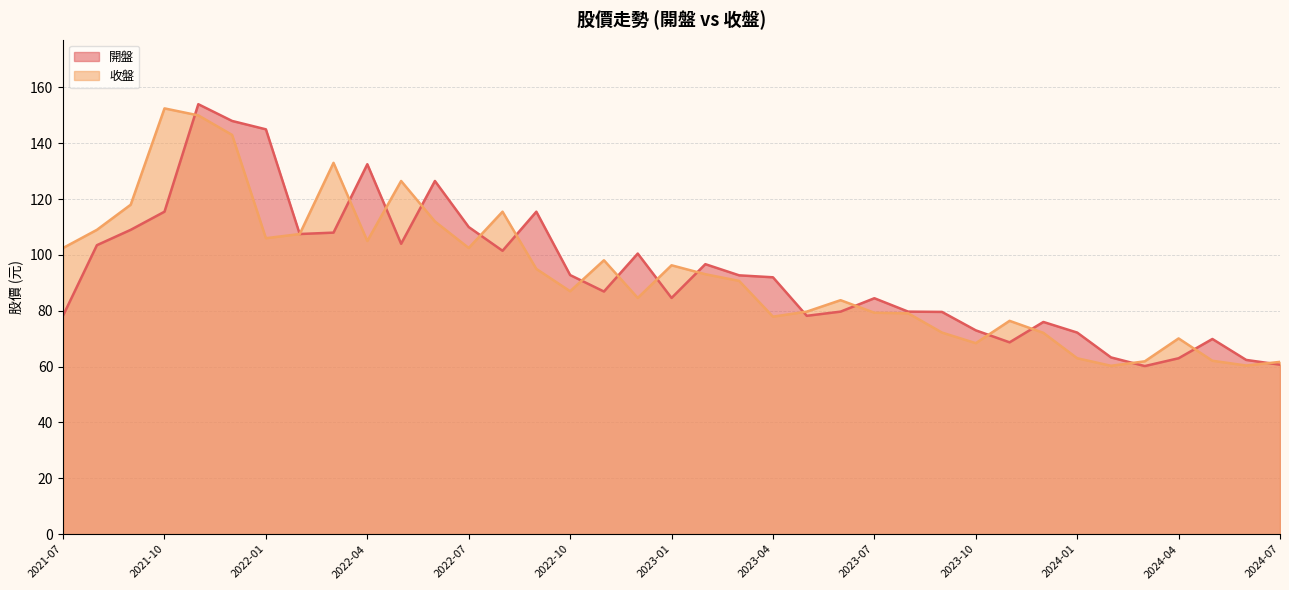

Where is 收盤 nearest to the value 106?

2022-01